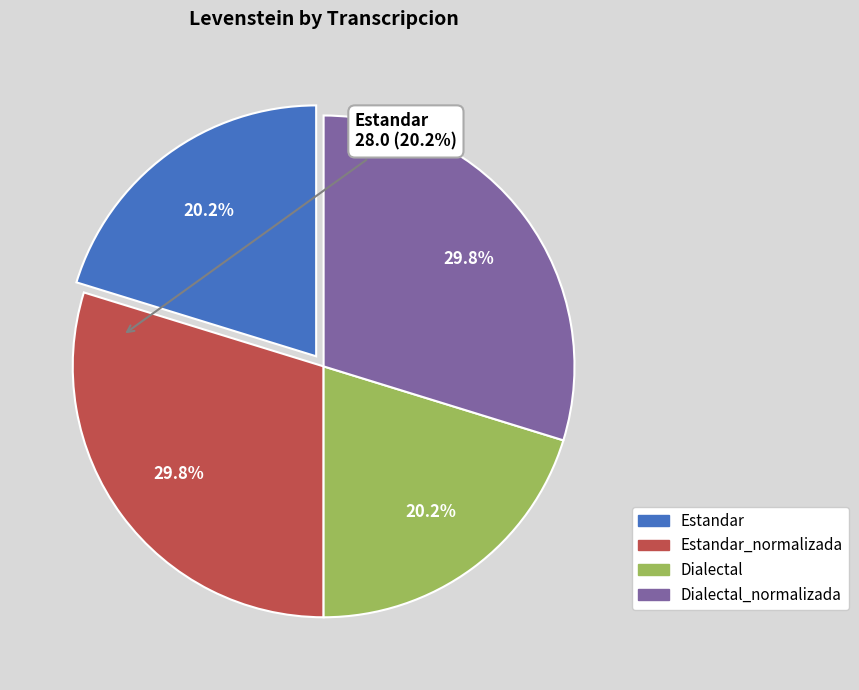

Approximately how many times larger is the value at Dialectal_normalizada compared to Dialectal?

1.5